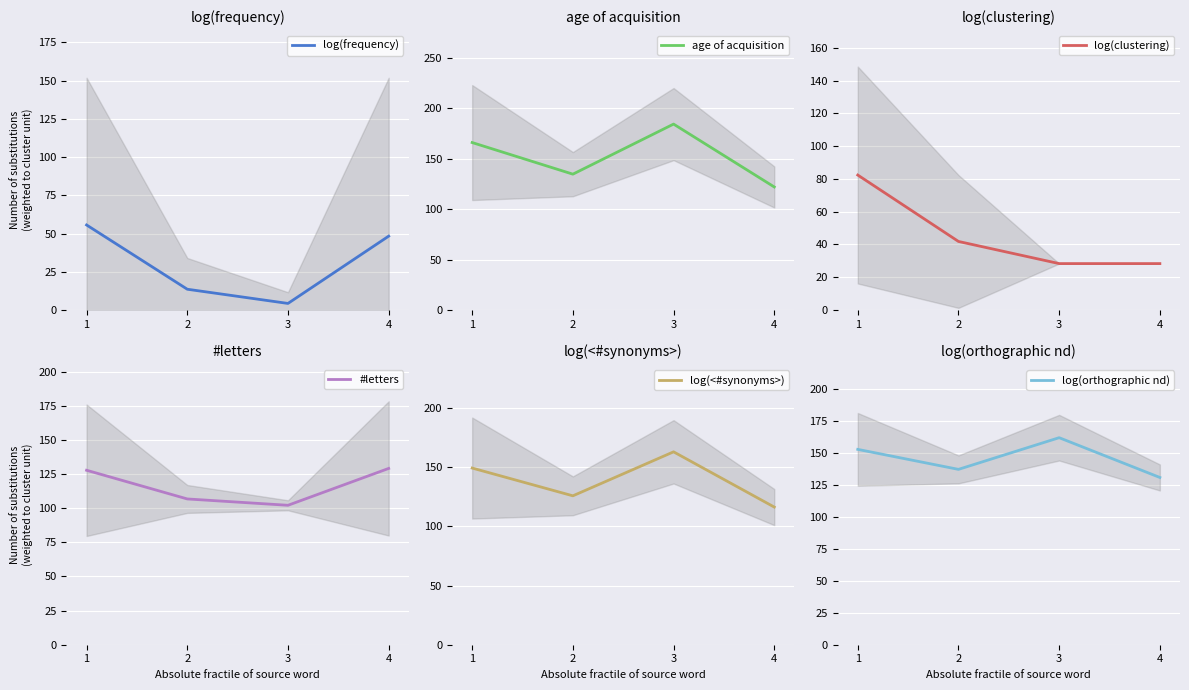

True or false: #letters and log(frequency) cross at least once.

False